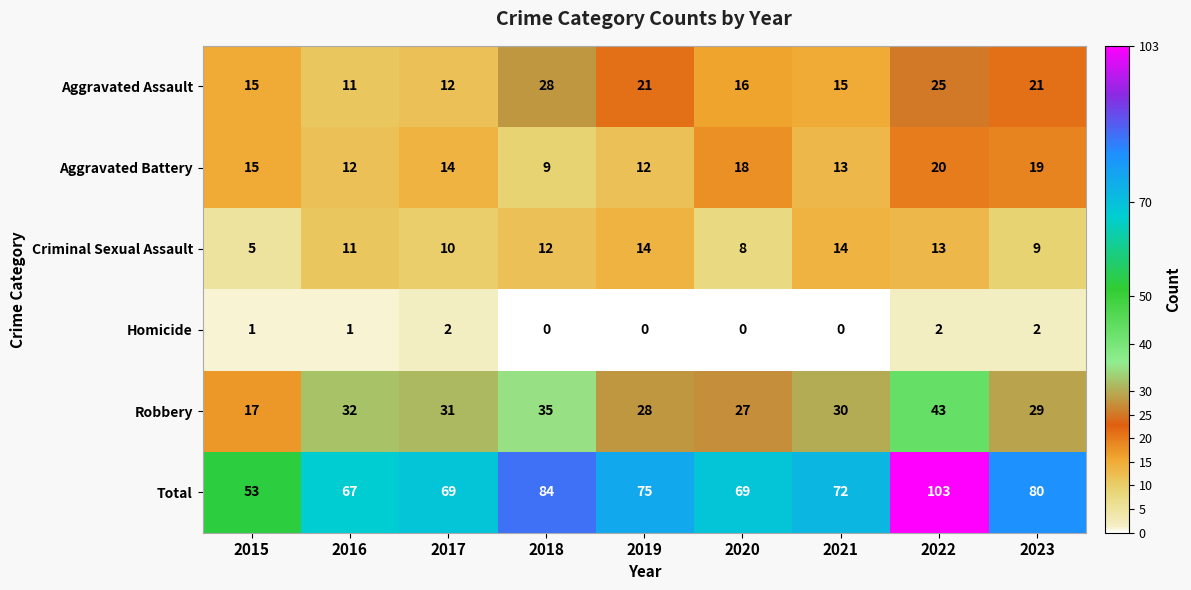

What is the spread (max minus min) of values at 2023?

78